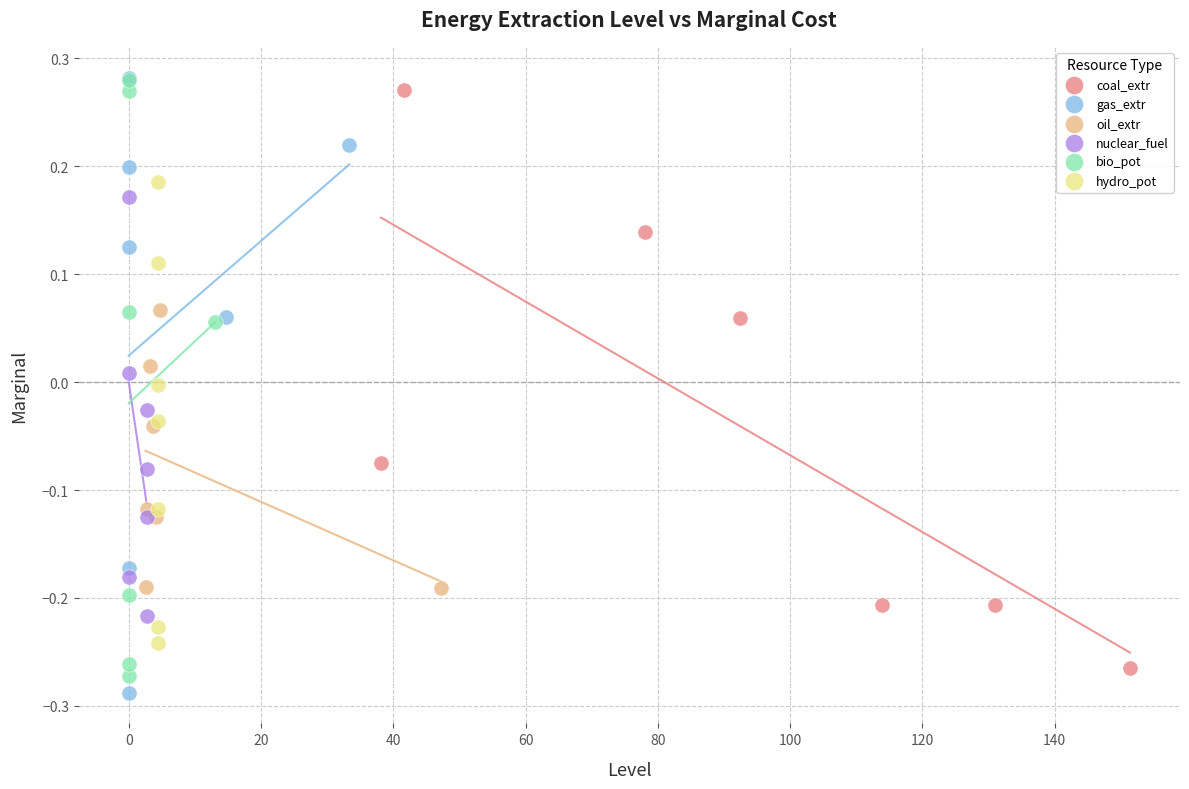

What are all the series names shown in the legend?

coal_extr, gas_extr, oil_extr, nuclear_fuel, bio_pot, hydro_pot